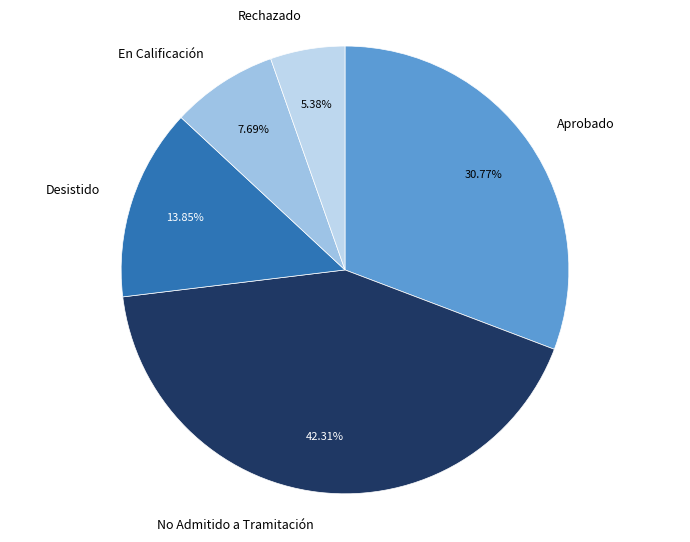

What is the ratio of the value at Rechazado to the value at En Calificación?

0.7